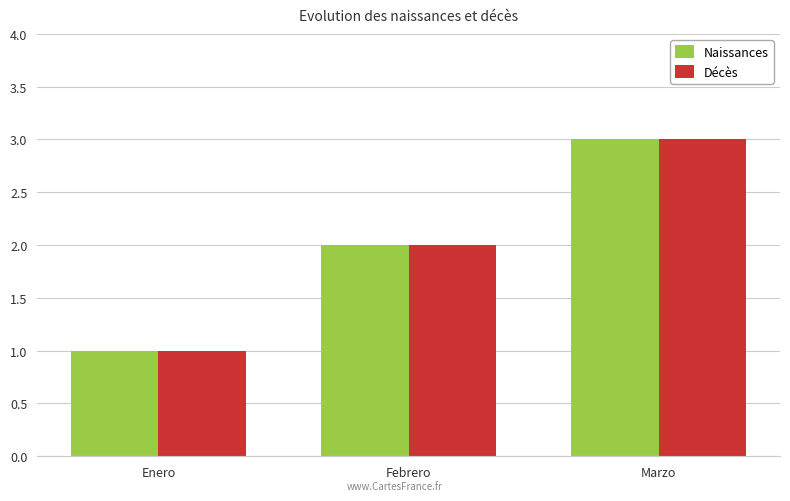

What value does the Décès series have at Febrero?

2